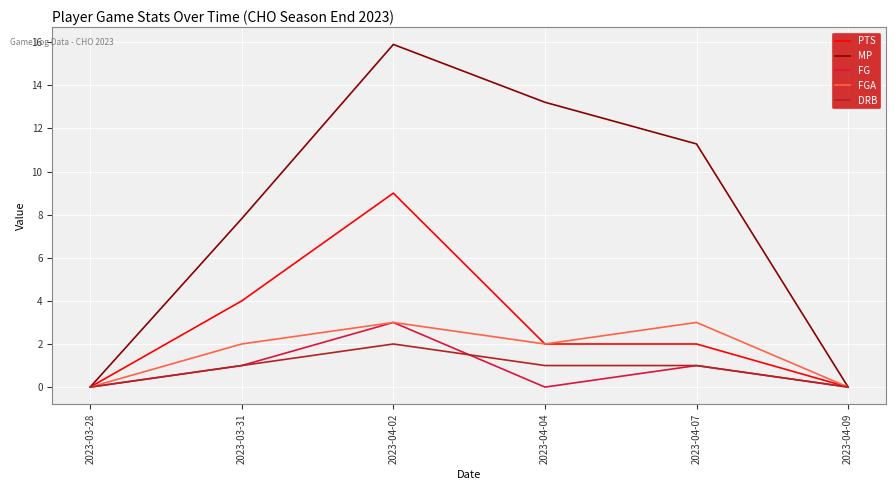

Reading left to right, transcribe all the data shown in this chart.

PTS: 0.0	4.0	9.0	2.0	2.0	0.0
MP: 0.0	7.8	15.9	13.2	11.3	0.0
FG: 0.0	1.0	3.0	0.0	1.0	0.0
FGA: 0.0	2.0	3.0	2.0	3.0	0.0
DRB: 0.0	1.0	2.0	1.0	1.0	0.0